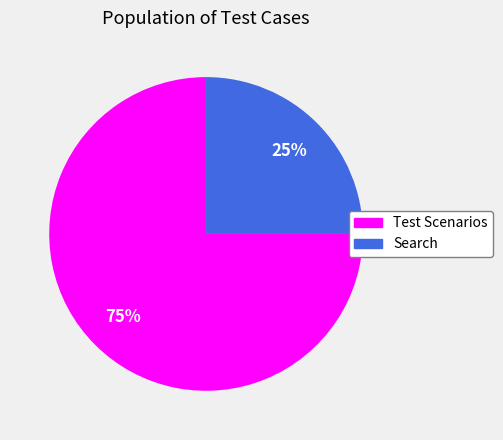

Rank the categories by value from lowest to highest.

Search, Test Scenarios